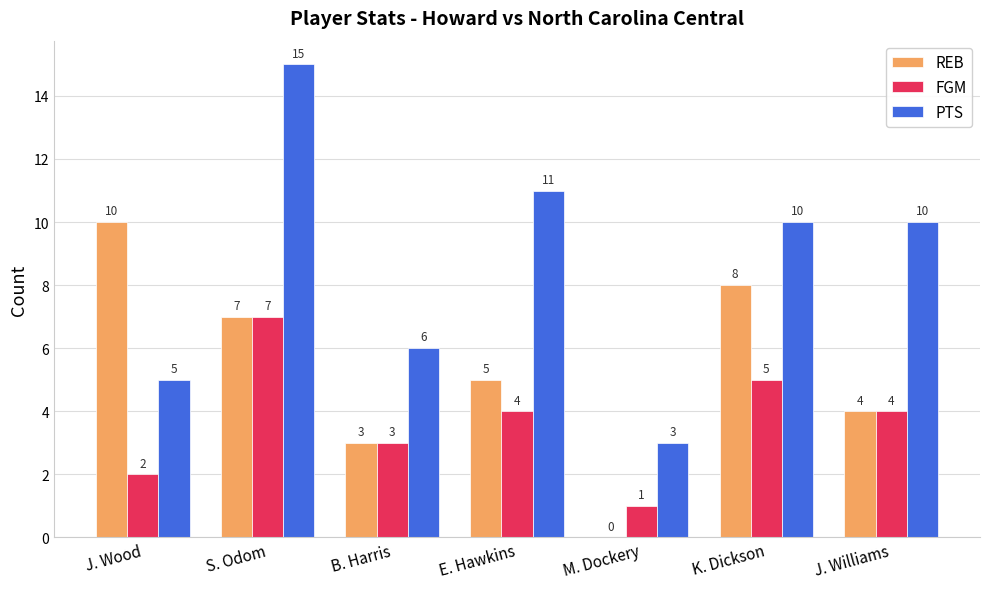

What value does the REB series have at B. Harris?

3